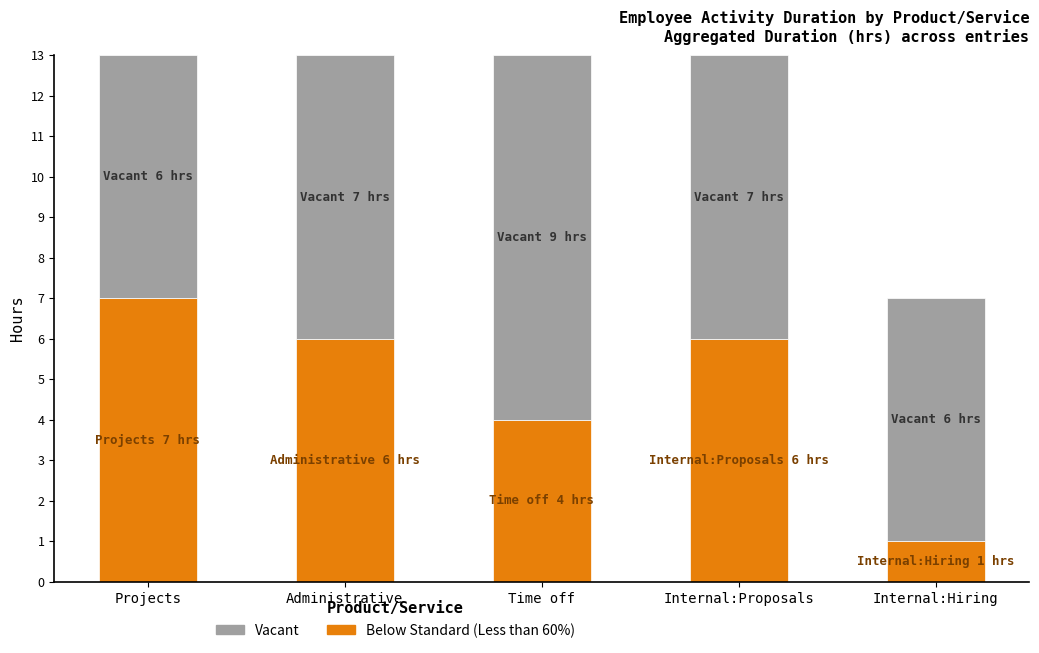

Is it true that Below Standard (Less than 60%) equals 1 at Internal:Proposals?

False